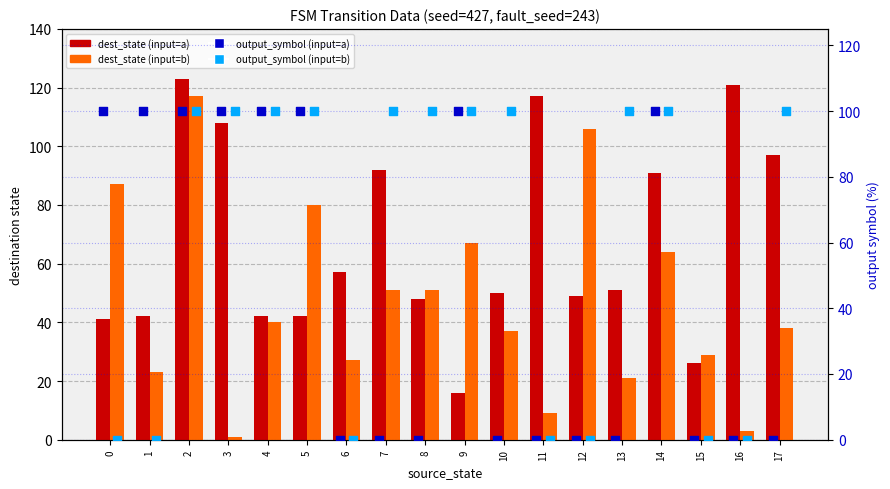

At which category is the sum across all series the highest?

2